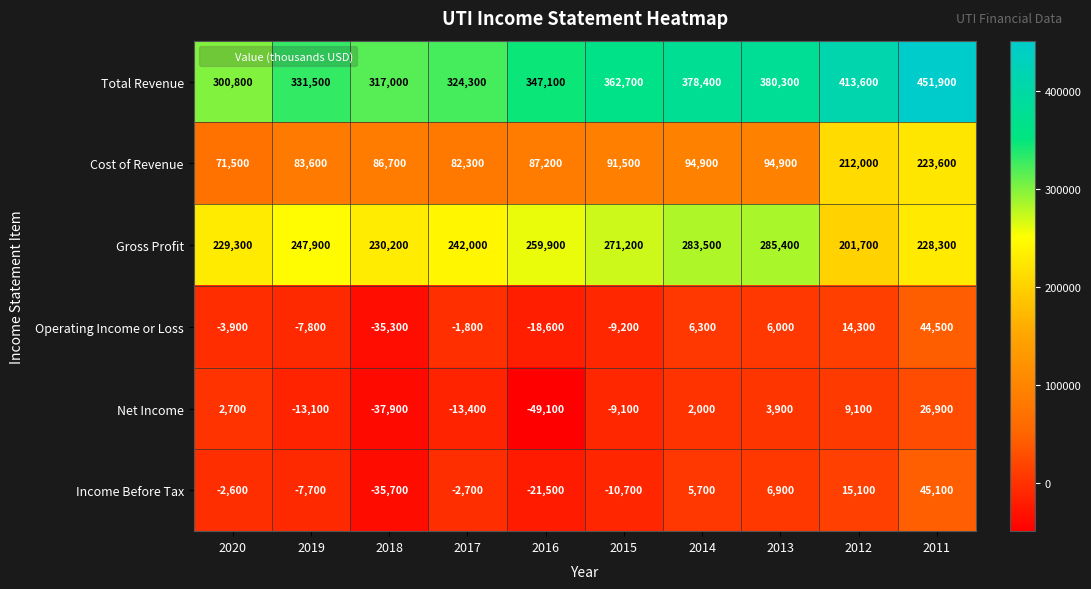

Where does the Income Before Tax series first go above -2600?

2014